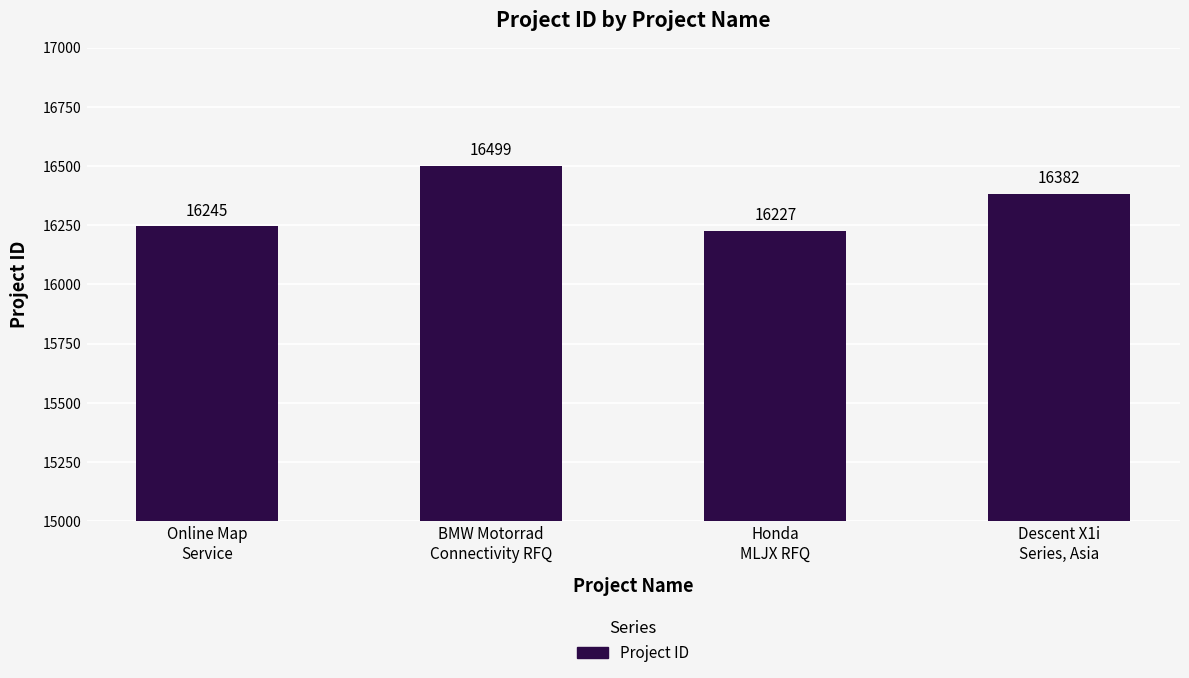

True or false: the data shows 27298 at BMW Motorrad
Connectivity RFQ.

False